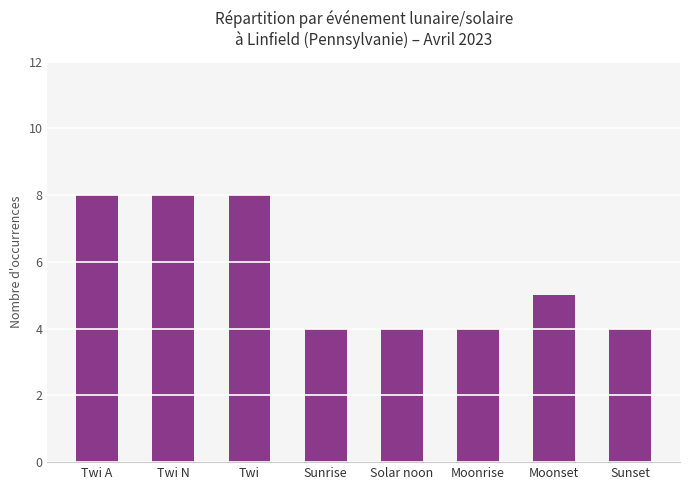

Reading left to right, what are all the values shown in this chart?

Twi A=8	Twi N=8	Twi=8	Sunrise=4	Solar noon=4	Moonrise=4	Moonset=5	Sunset=4